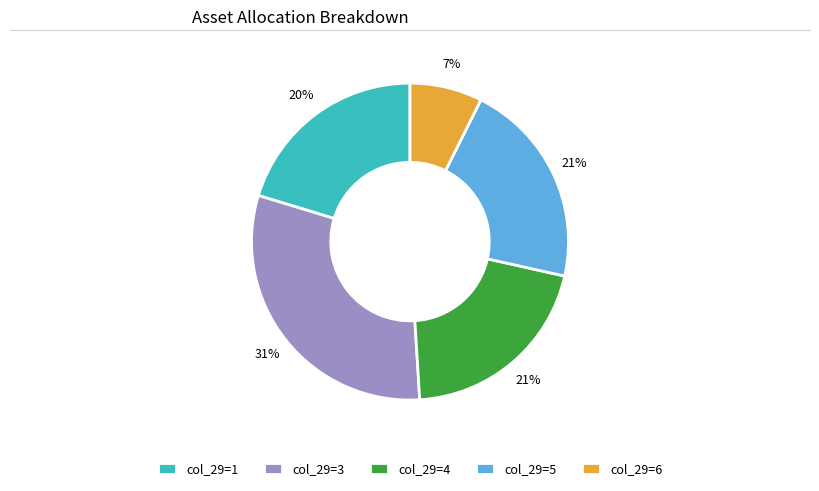

Is it true that col_29=3 is 39% of the pie?

False